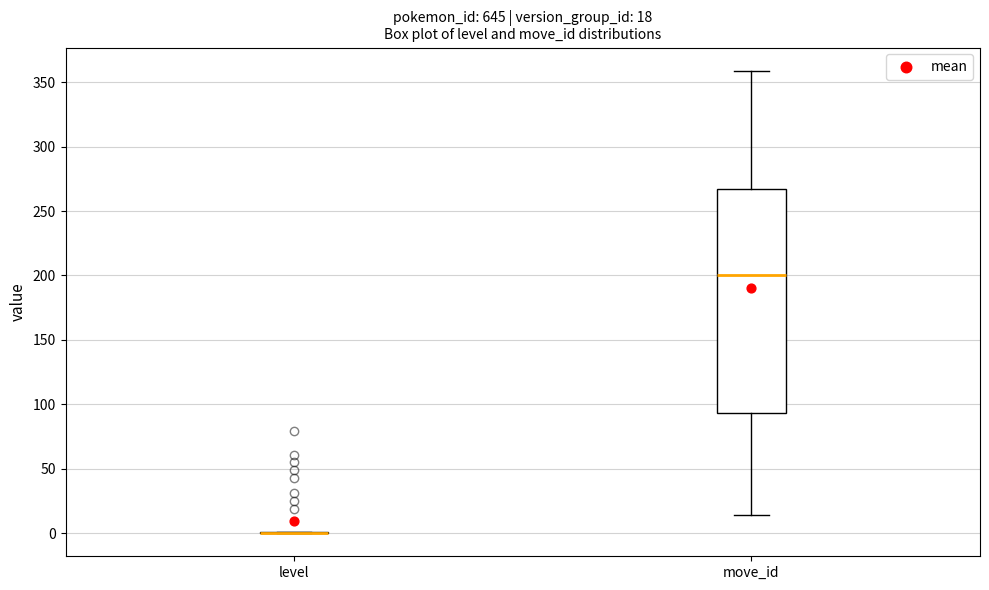

Comparing the boxes themselves (not the whiskers), which one is the tallest?

move_id